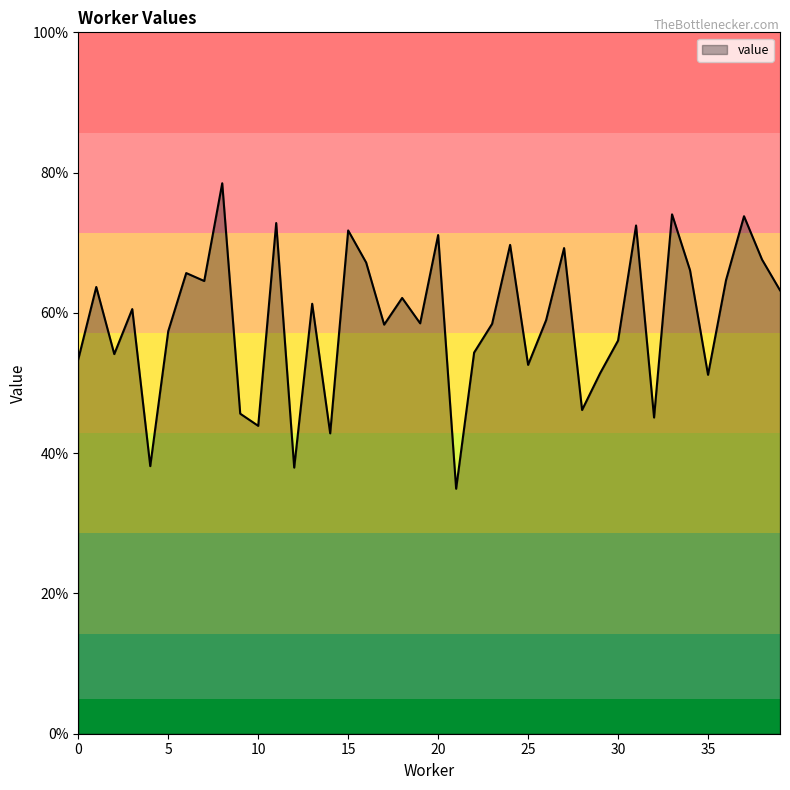

Which label corresponds to the smallest value in the chart?

21